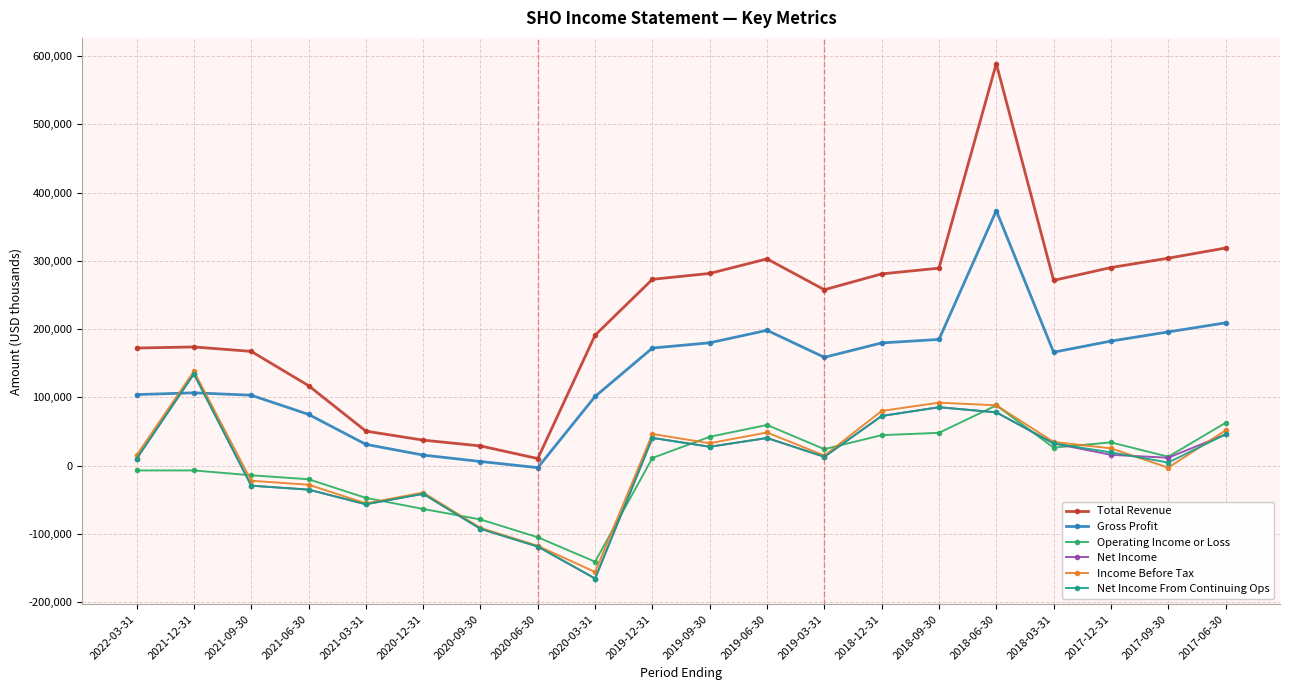

True or false: Net Income has more than 0 points higher than both neighbors.

True